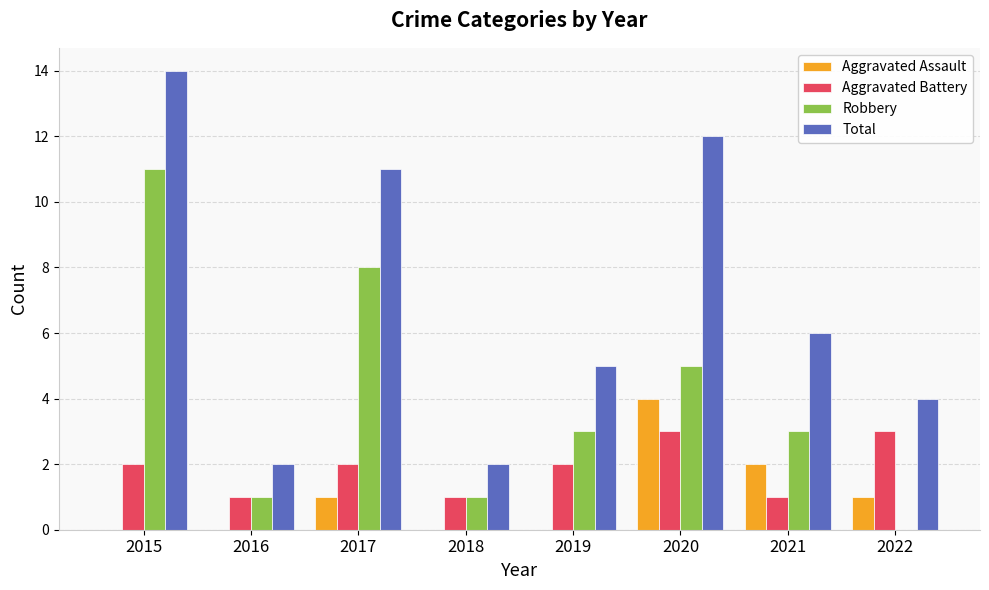

Reading right to left, what are all the values shown in this chart?

Aggravated Assault: 1	2	4	0	0	1	0	0
Aggravated Battery: 3	1	3	2	1	2	1	2
Robbery: 0	3	5	3	1	8	1	11
Total: 4	6	12	5	2	11	2	14